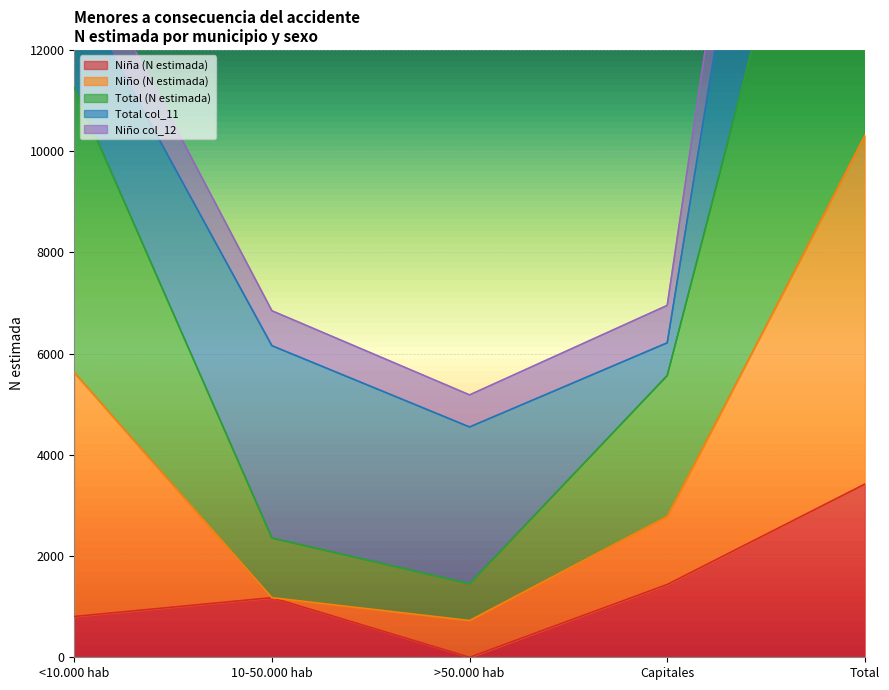

In Total (N estimada), how many points are lower than both neighbors (excluding endpoints)?

1